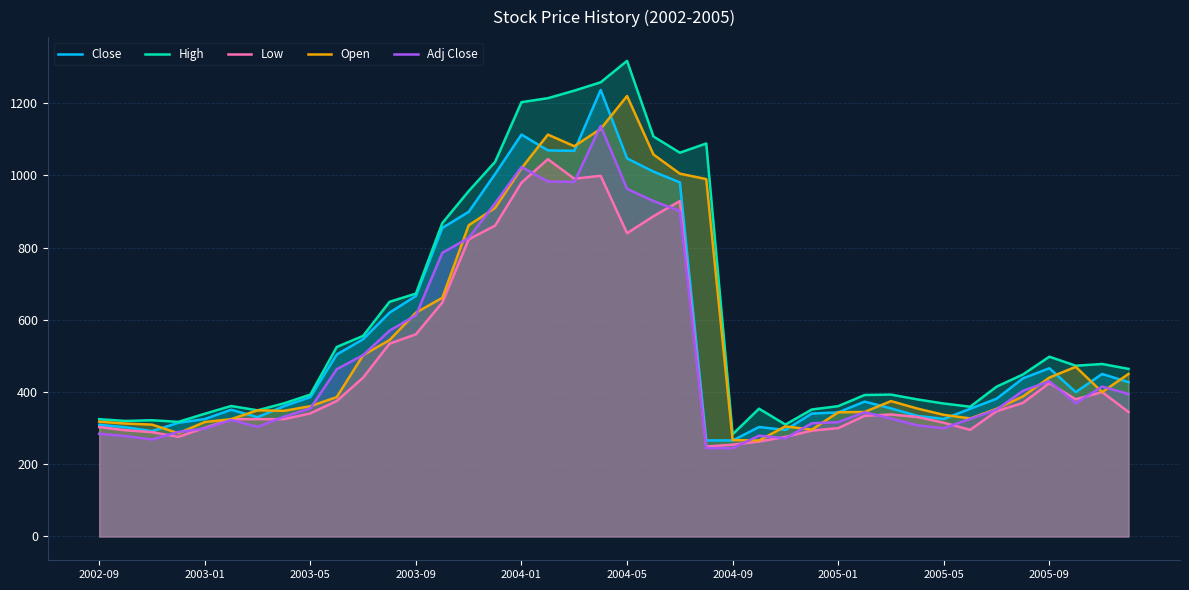

What is the sum of all High values?

24178.3